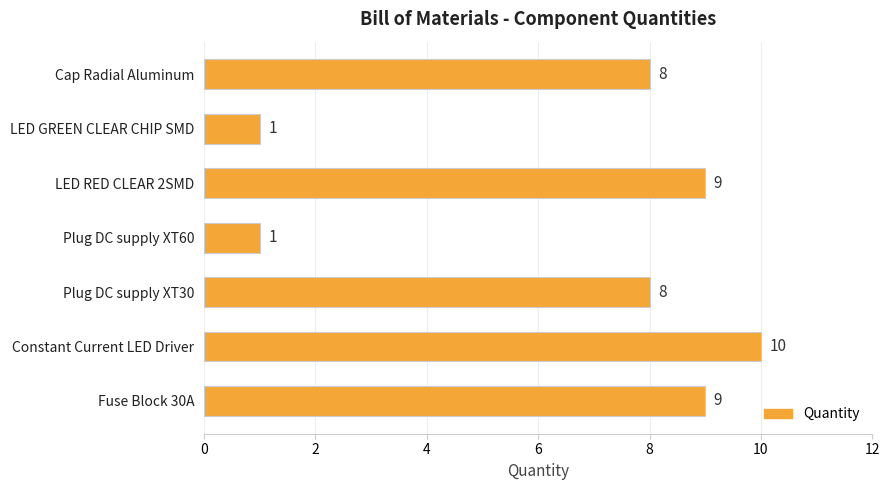

What is the change in value from Plug DC supply XT60 to Constant Current LED Driver?

+9